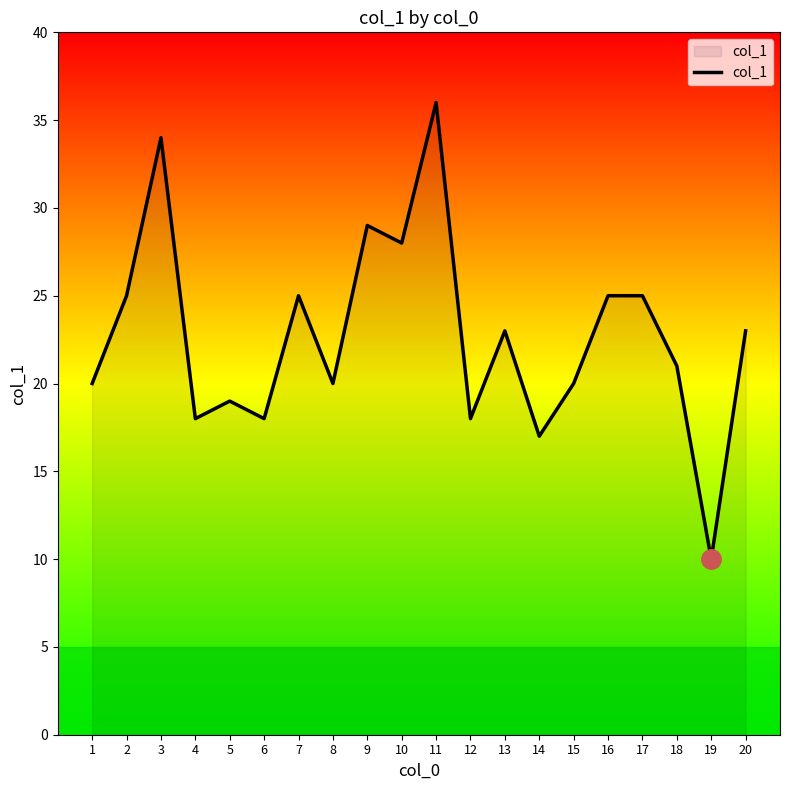

Approximately how many times larger is the value at 10 compared to 15?

1.4